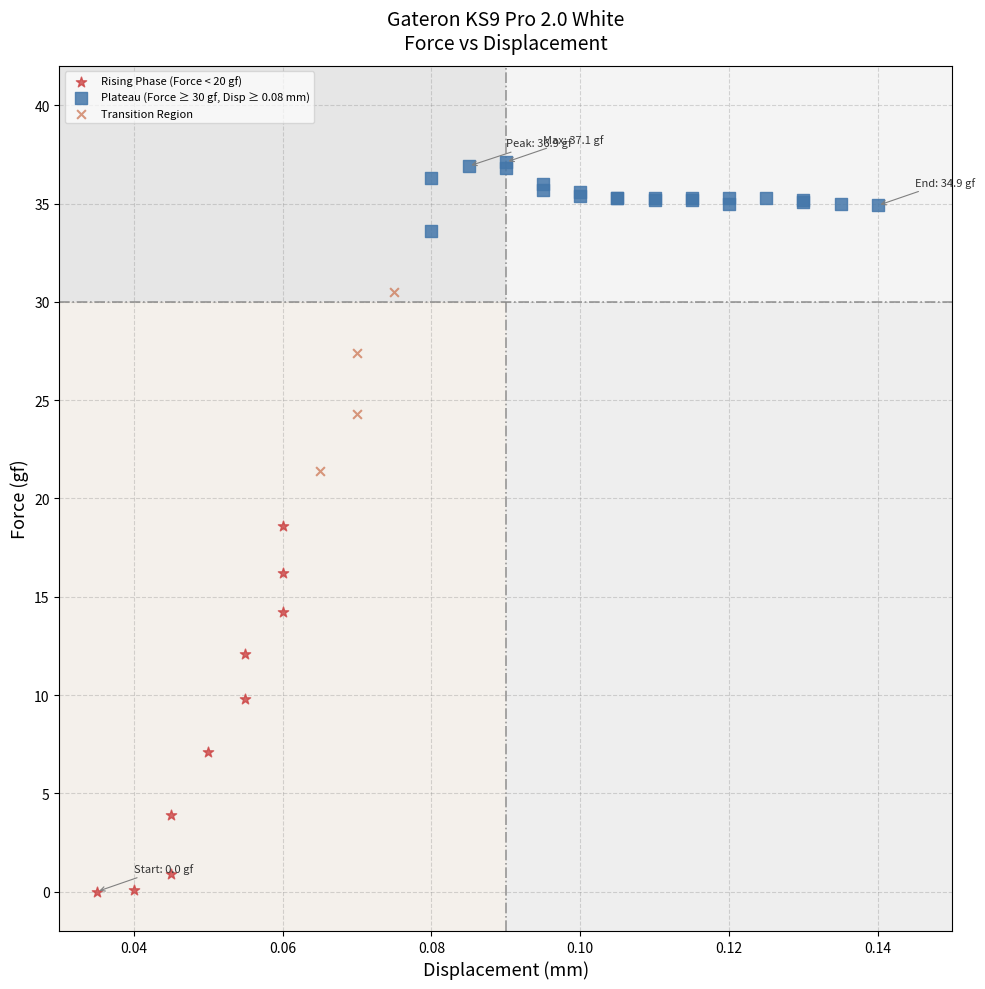

Which series reaches the minimum Y coordinate?

Rising Phase (Force < 20 gf)